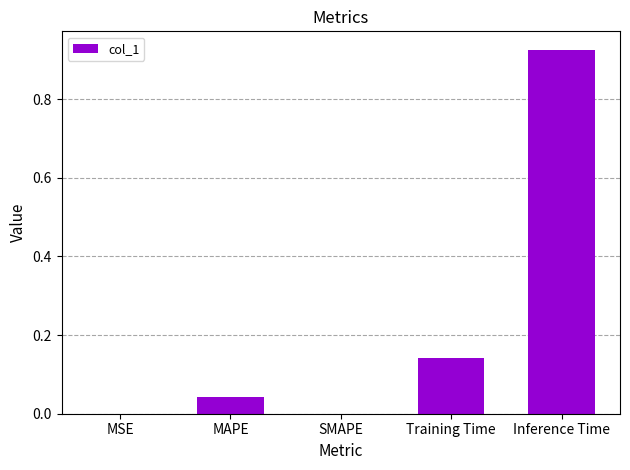

Is it true that the value at MAPE is 0.1?

False